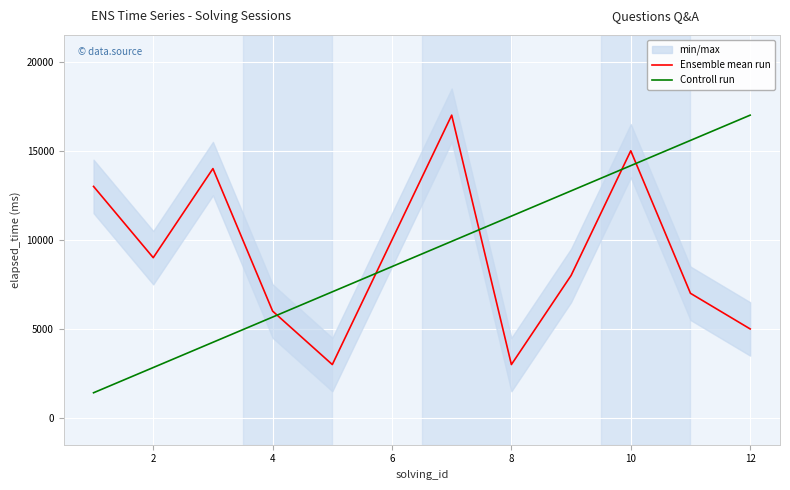

What is the sum of the Controll run values at 12 and 6?

25500.0